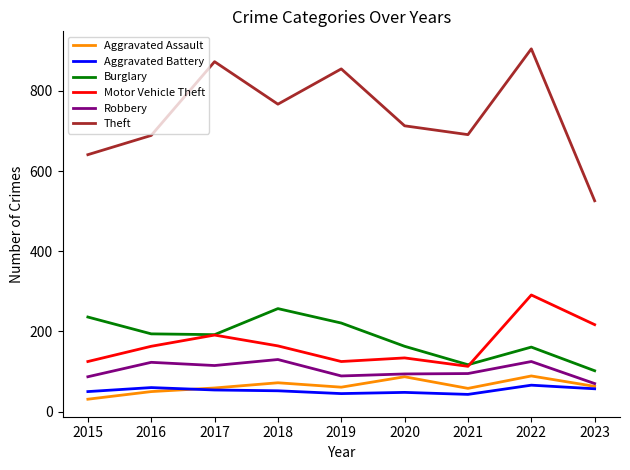

At which category is the sum across all series the highest?

2022